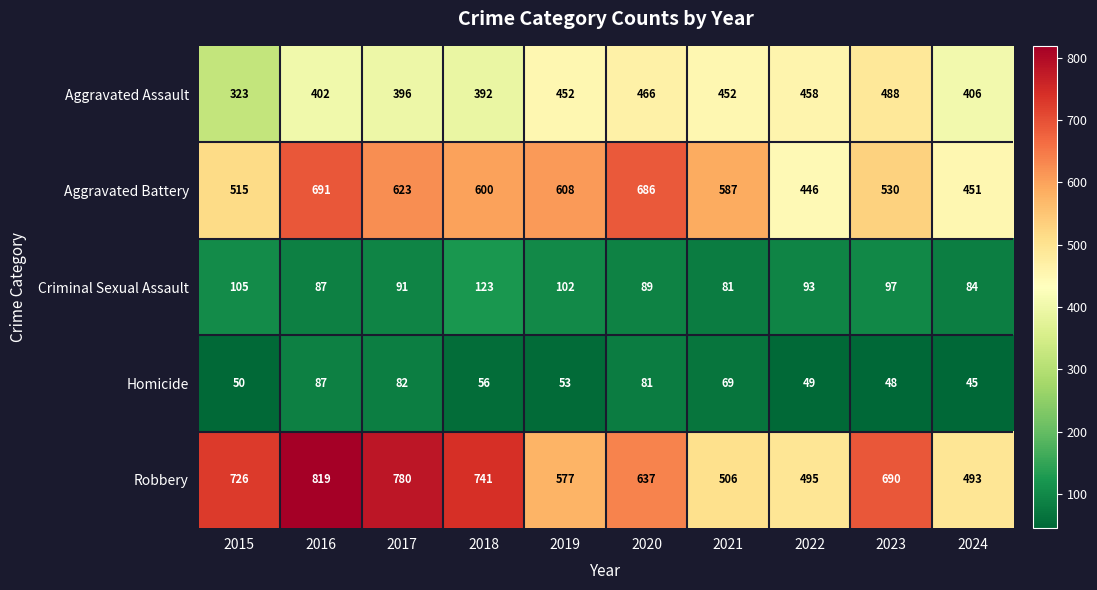

What is the sum of all Homicide values?

620